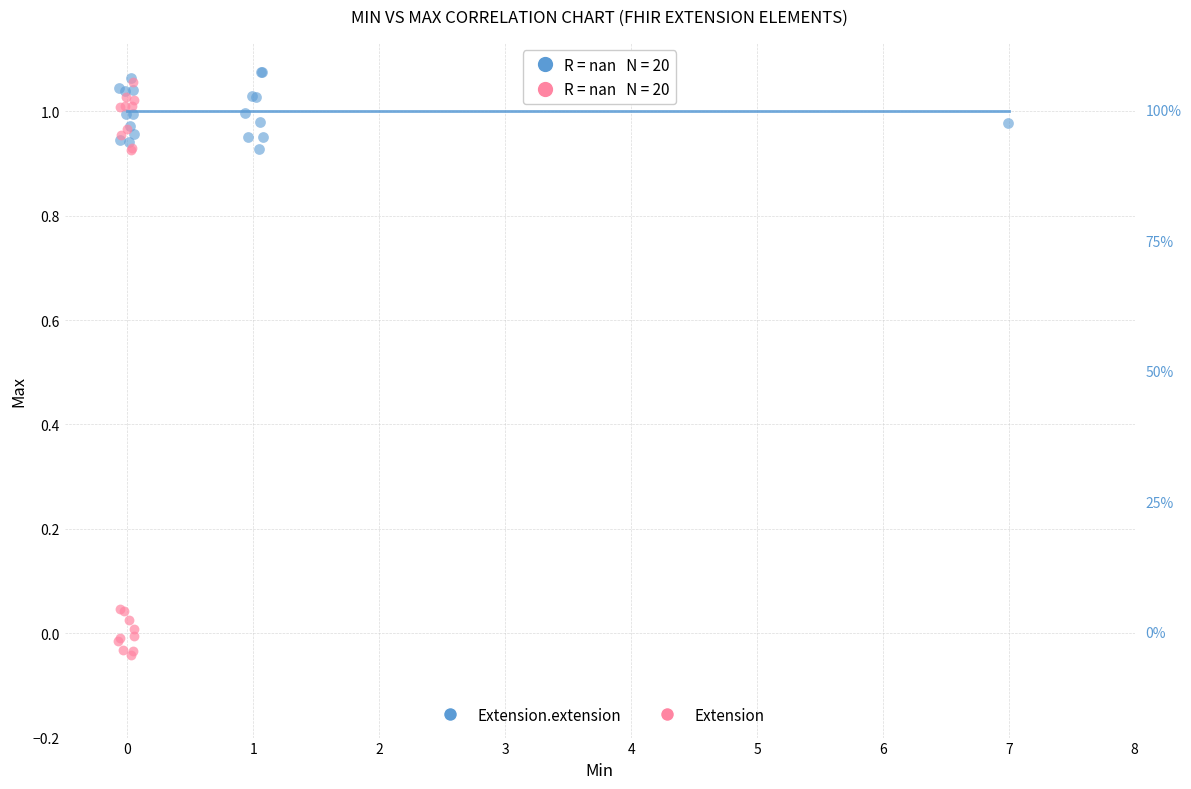

Which series has the widest spread of Y values?

Extension